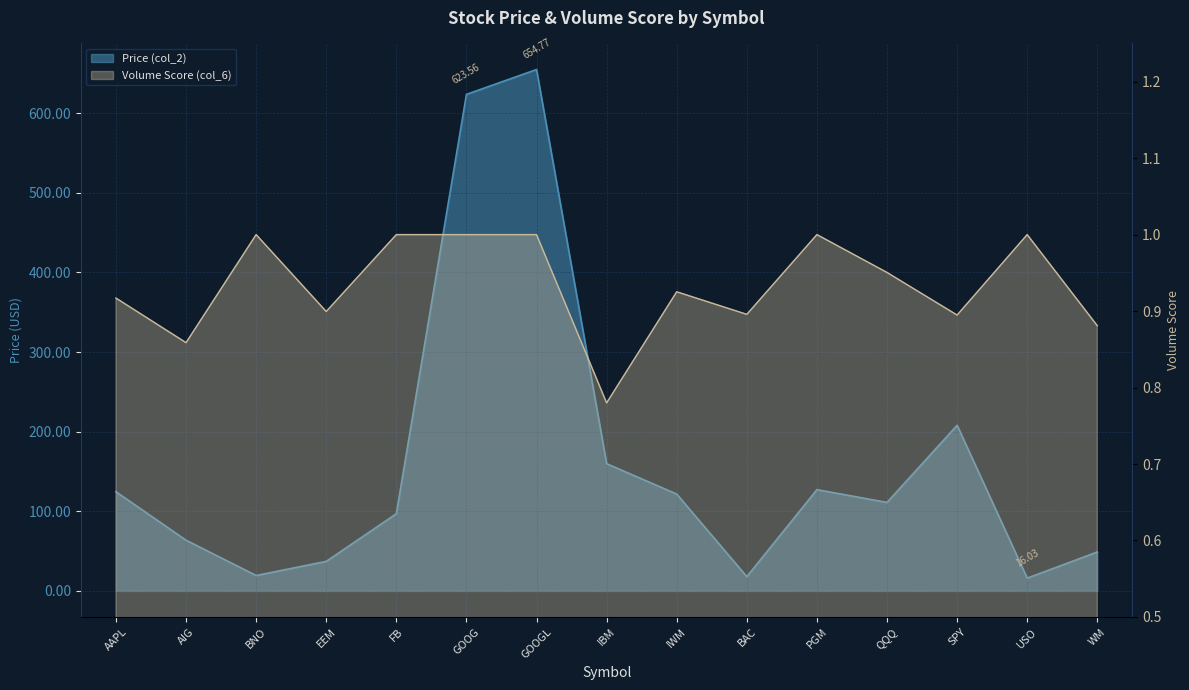

What is the value of the Volume Score (col_6) point at the 5th from the left?

1.0